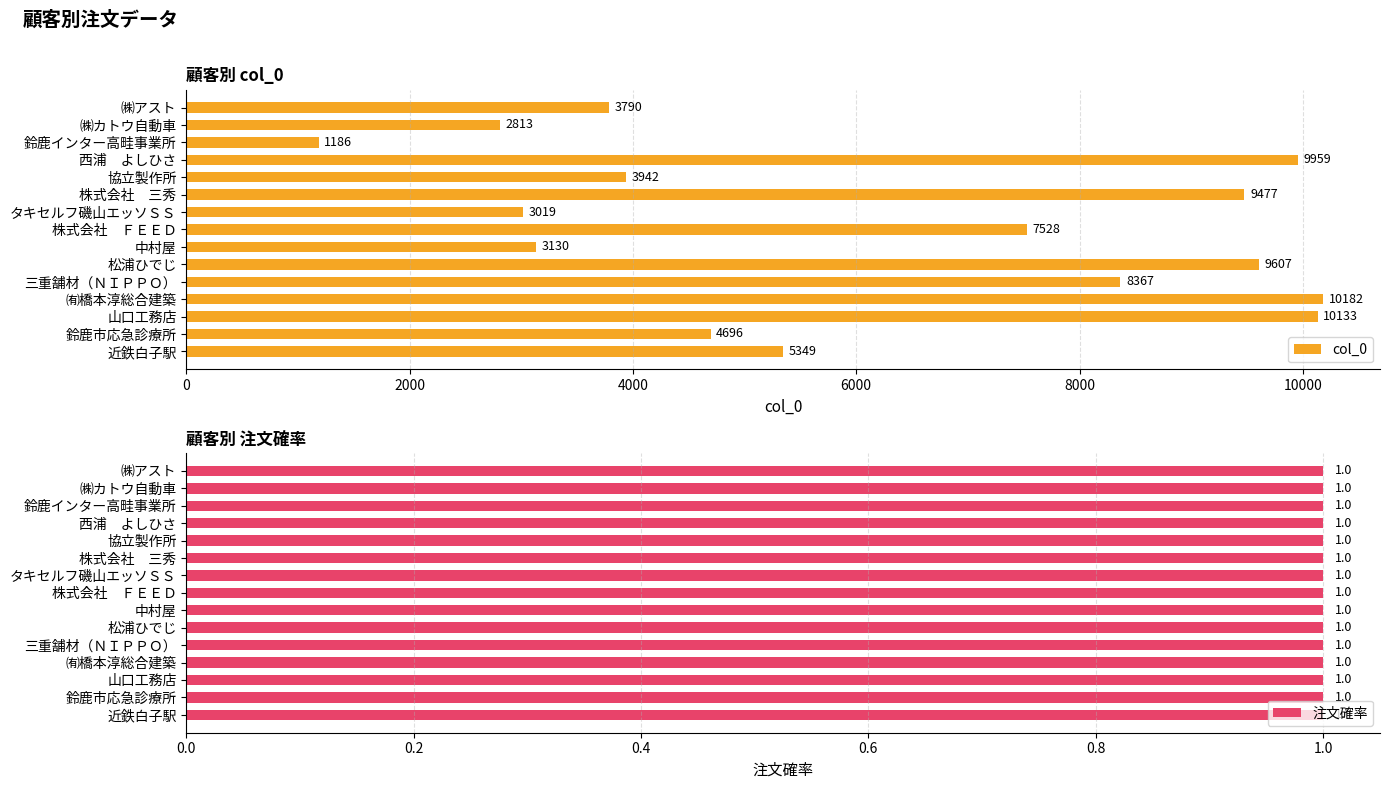

Is it true that col_0 equals 5349 at 近鉄白子駅?

True